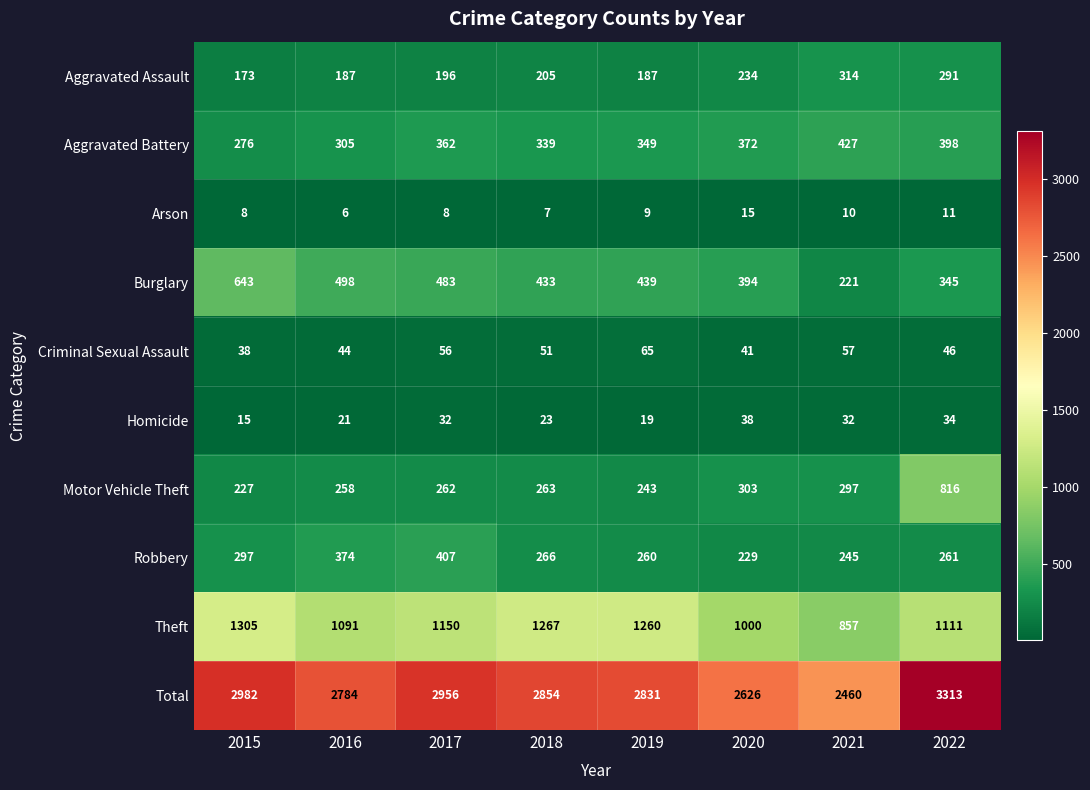

What is the sum of all Aggravated Battery values?

2828